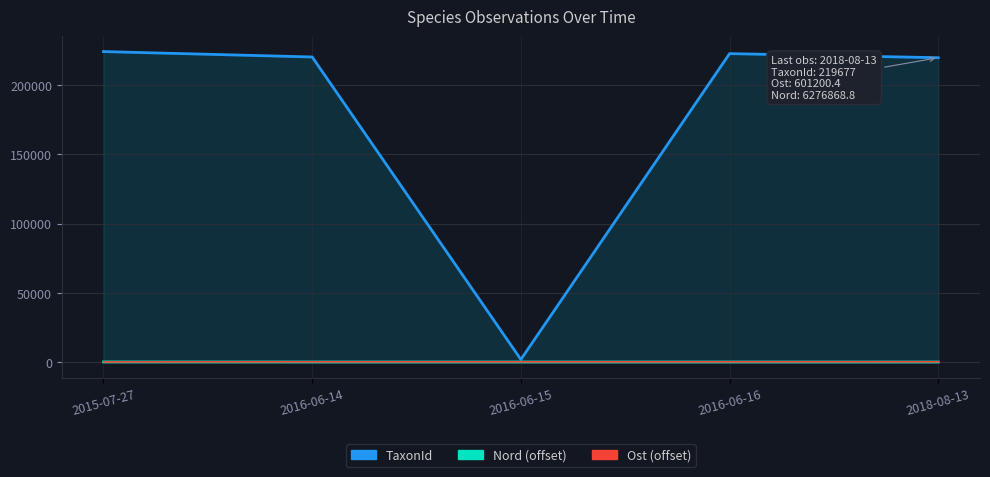

Where is Nord (offset) nearest to the value 91?

2016-06-14